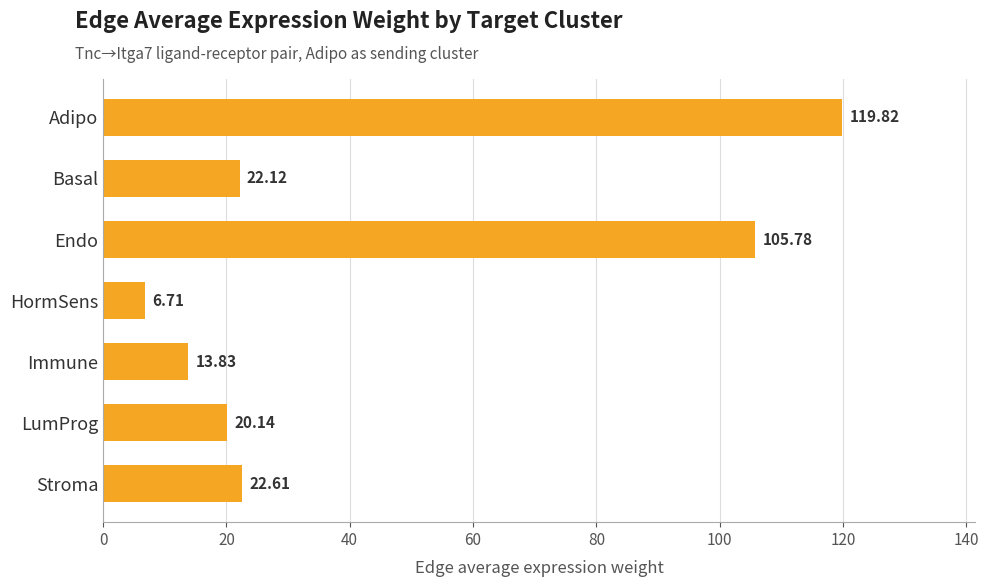

What is the average value?

44.4